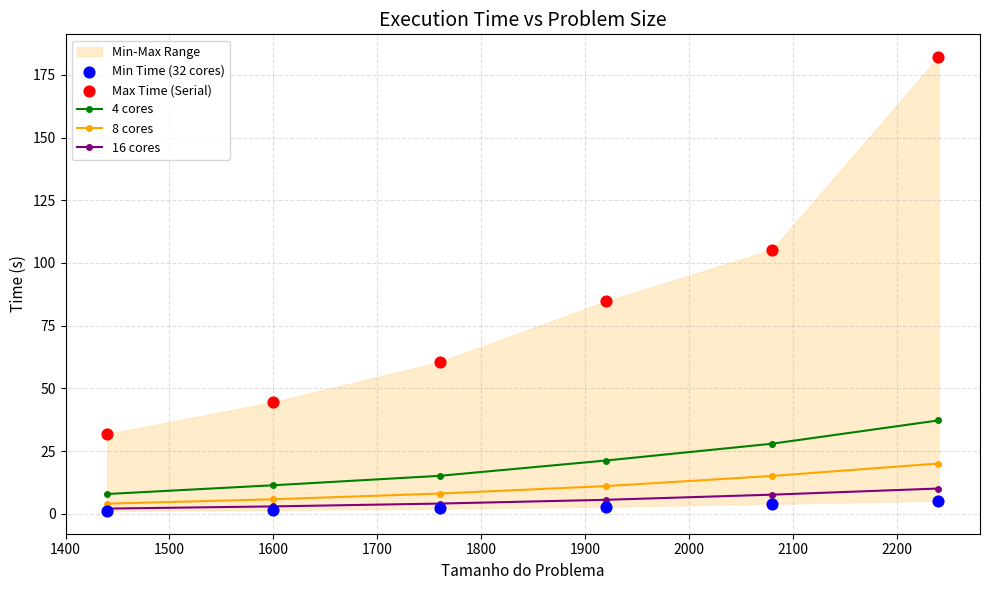

What are all the series names shown in the legend?

4 cores, 8 cores, 16 cores, Min Time (32 cores), Max Time (Serial)